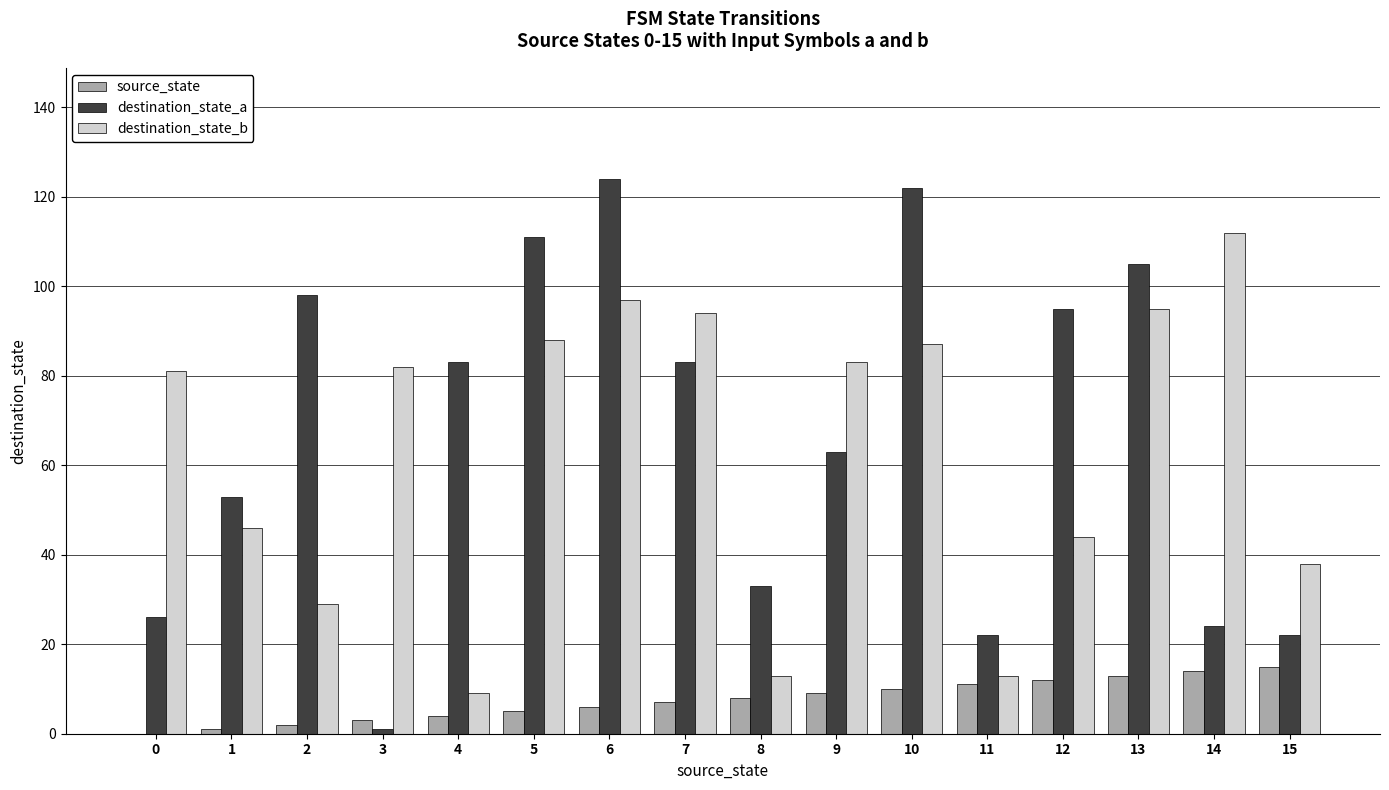

Between 3 and 6, which series saw the biggest shift?

destination_state_a